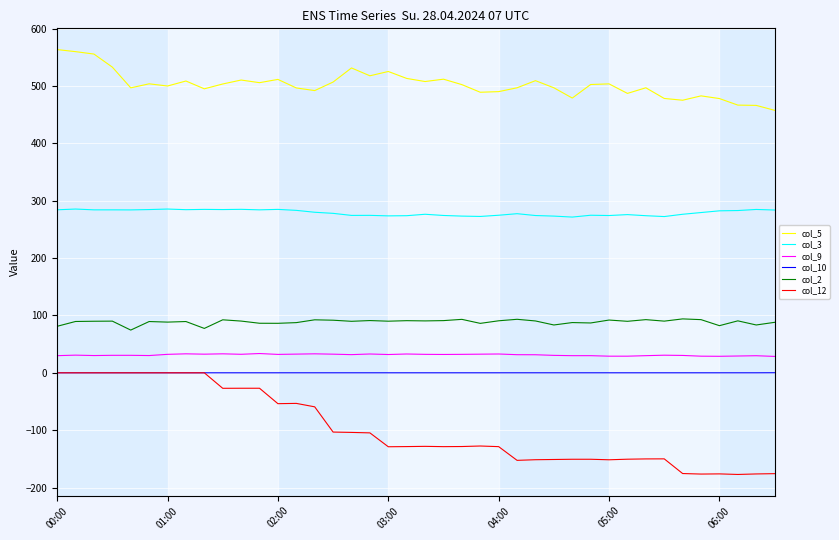

True or false: col_5 and col_2 intersect in this chart.

False